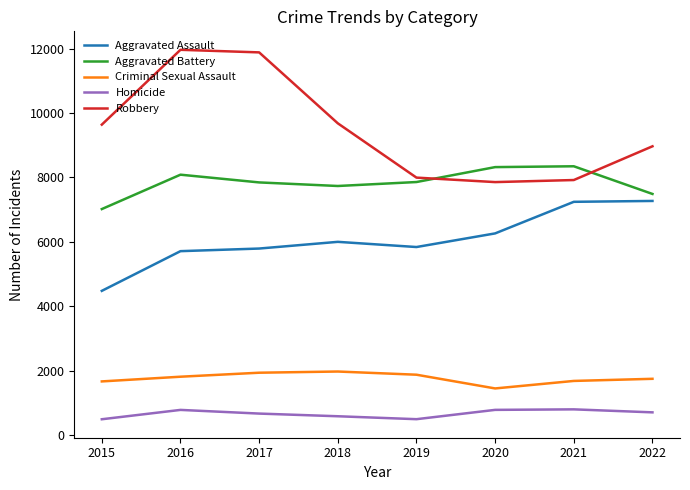

True or false: Aggravated Assault and Aggravated Battery cross at least once.

False